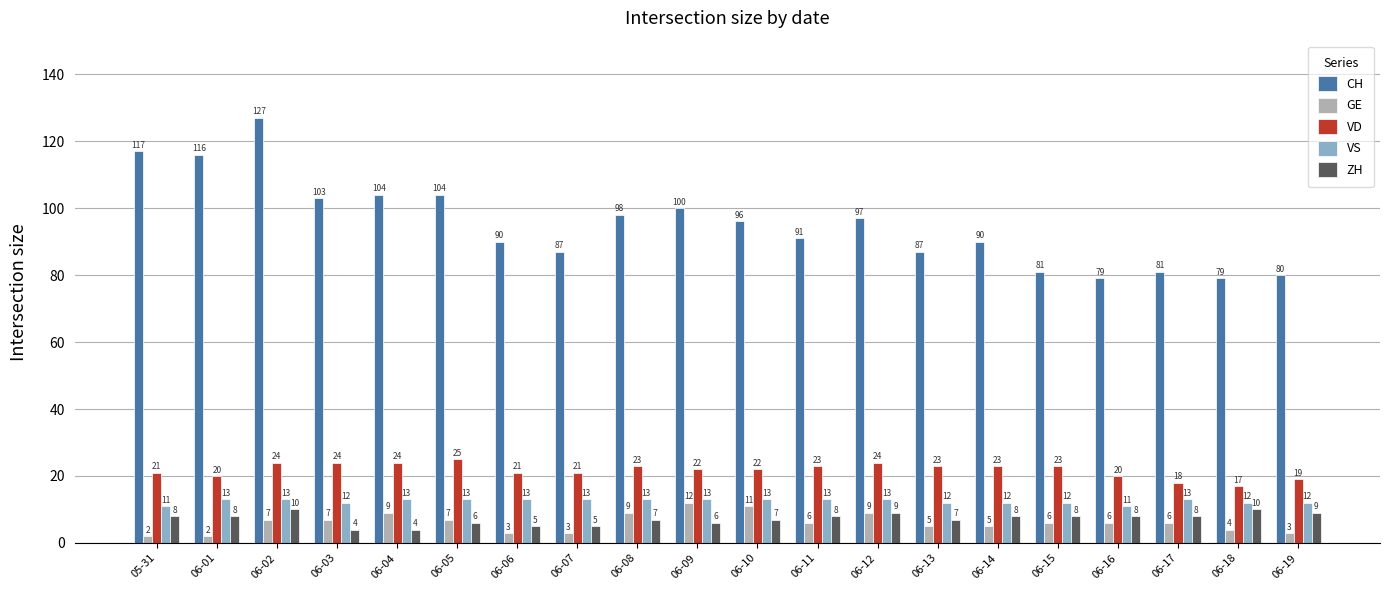

Does the chart contain any negative values?

No